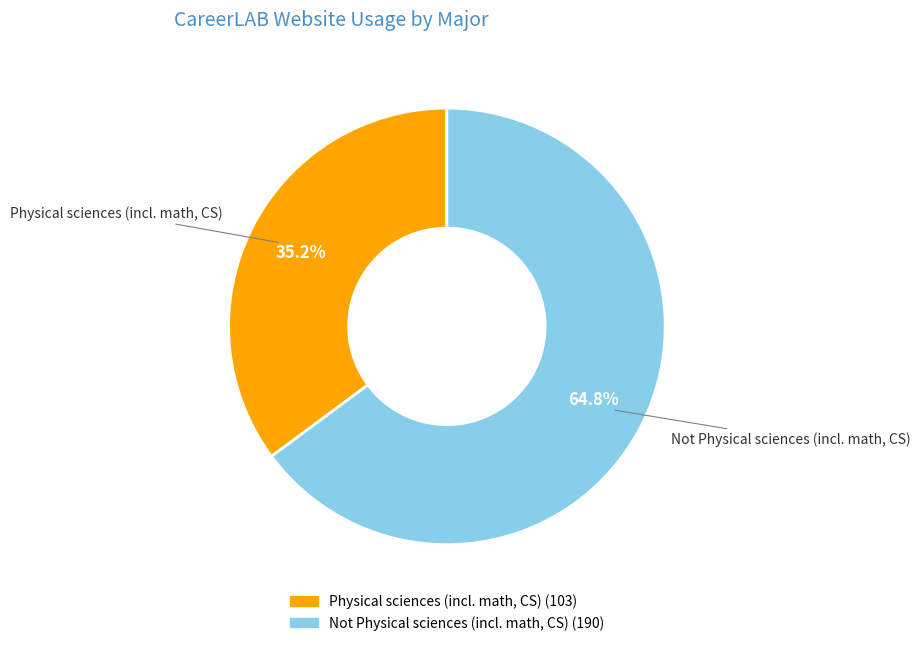

Count the number of slices in the pie.

2